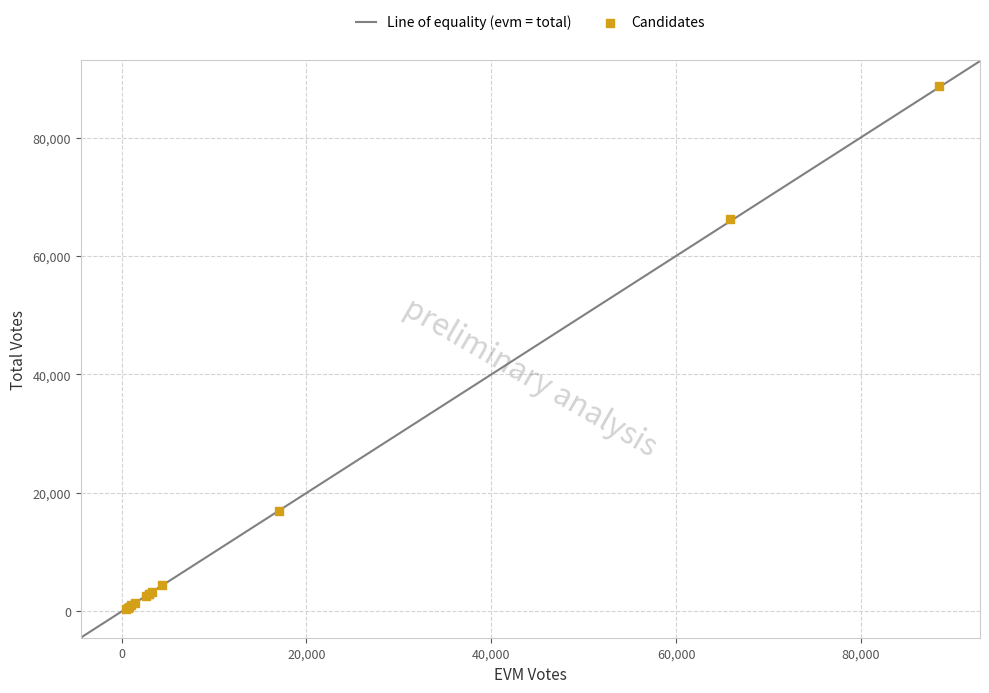

What Y value in the scatter plot is closest to 44572?

66206